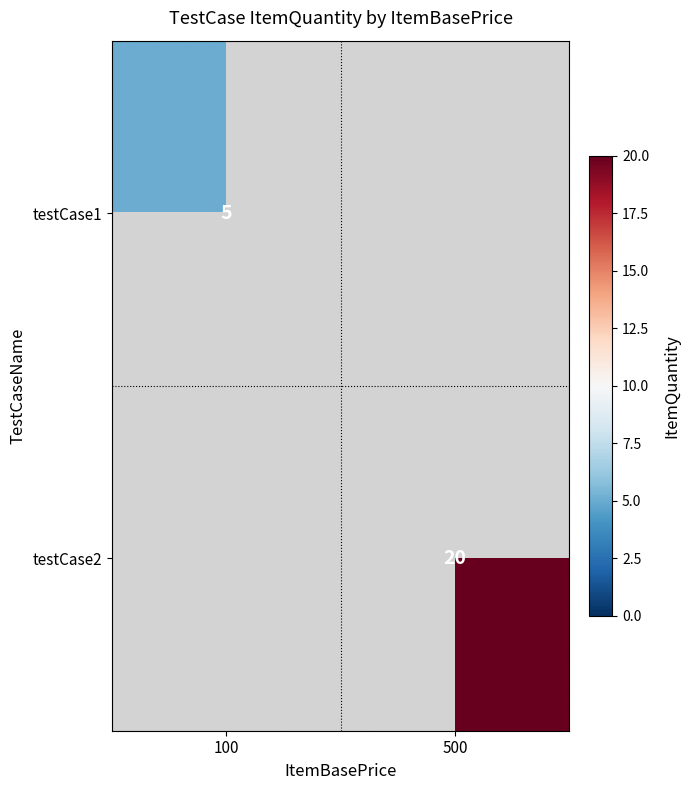

Which label corresponds to the smallest value in the chart?

500